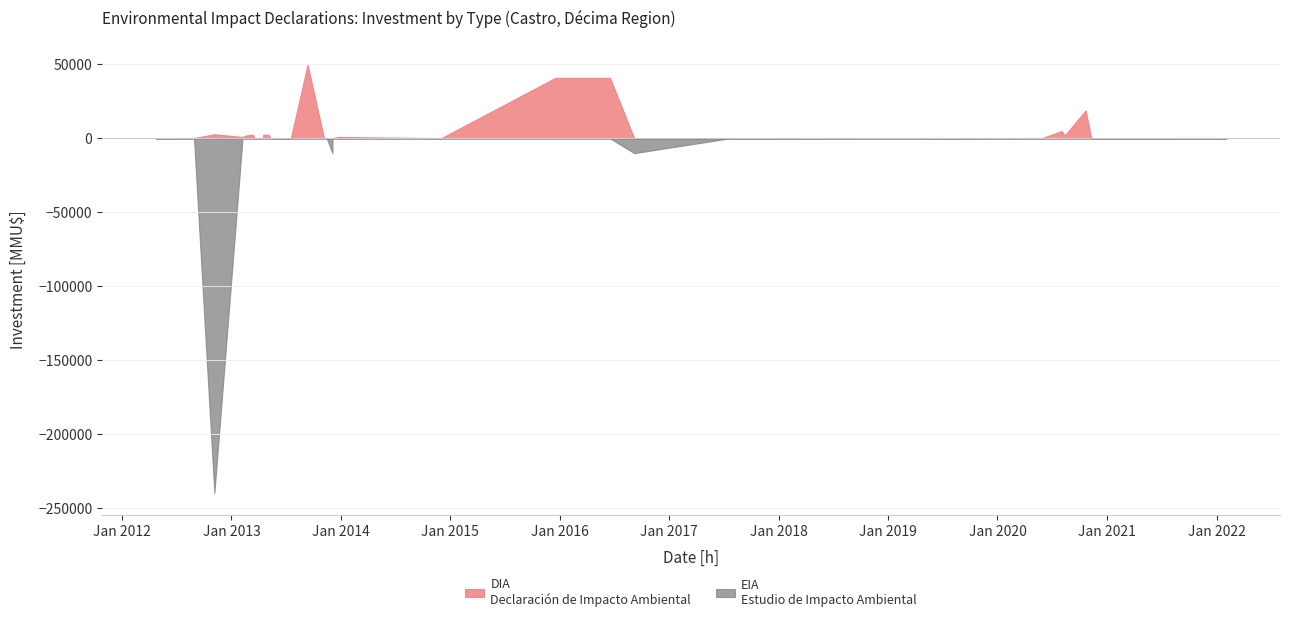

True or false: EIA has a value of 0 at 22.

True